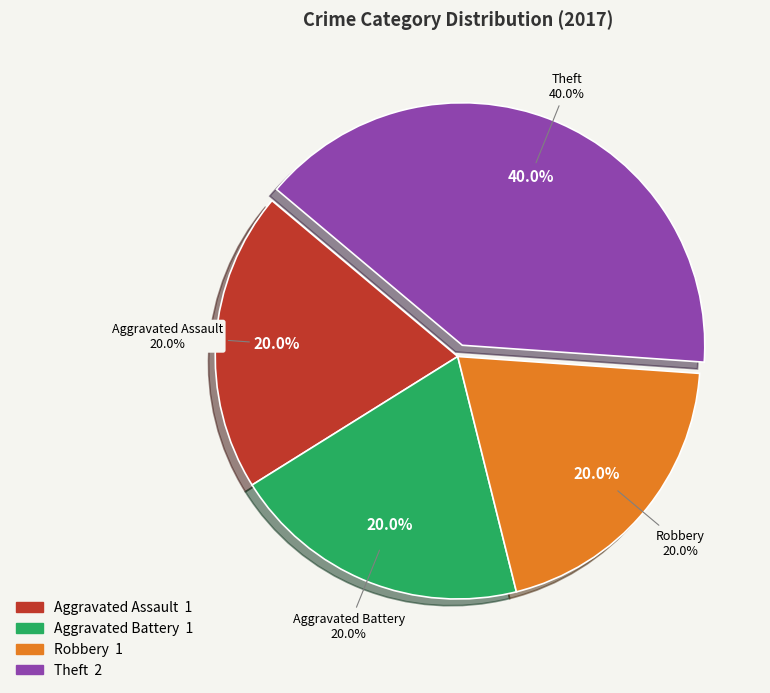

Do Criminal Sexual Assault and Aggravated Assault together represent more than half of the pie?

No